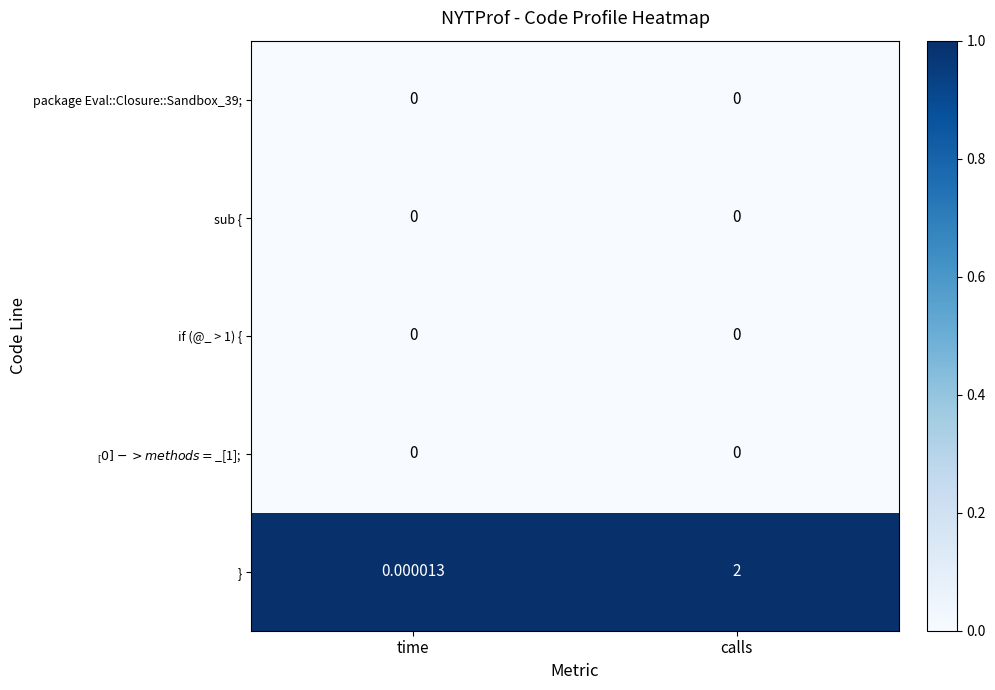

Which category has the highest value in the } series?

calls